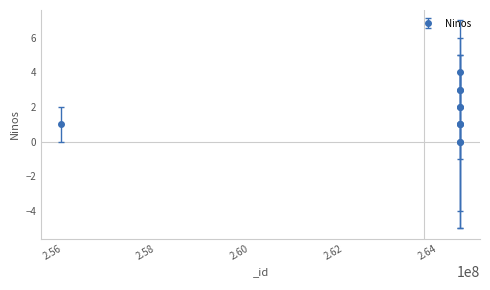

What is the greatest value displayed?

4